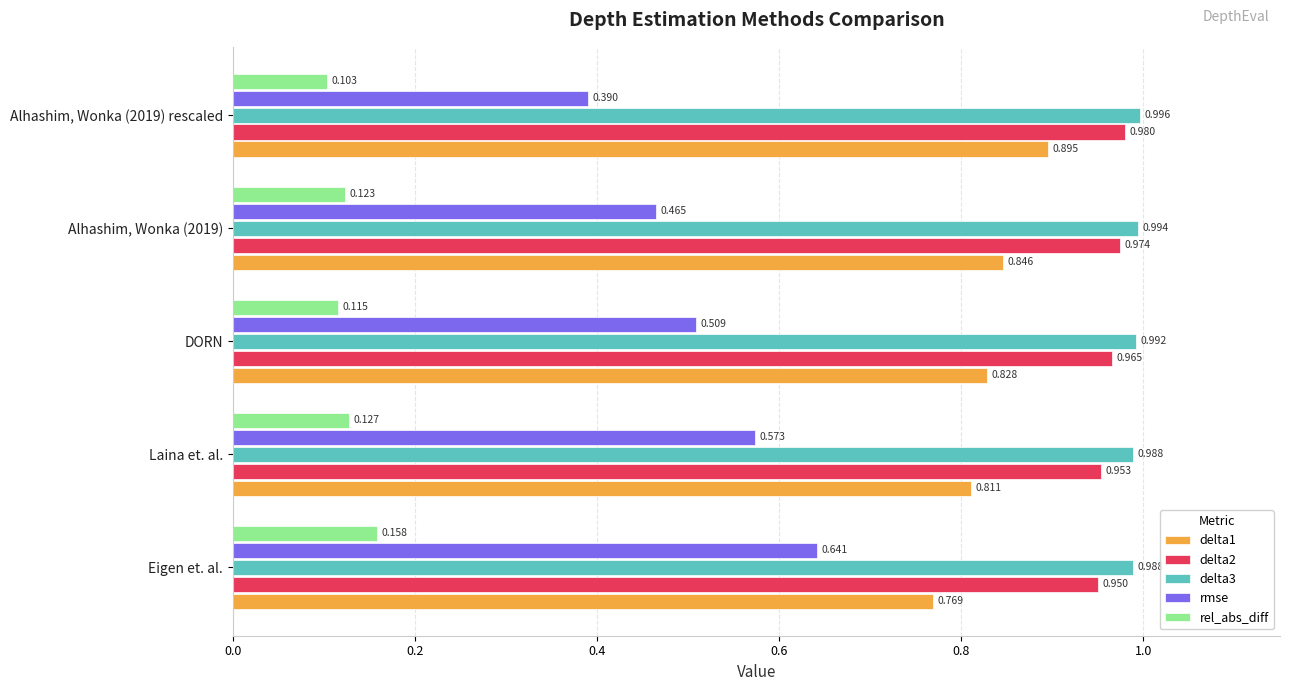

Which series changed the most between Laina et. al. and Alhashim, Wonka (2019) rescaled?

rmse